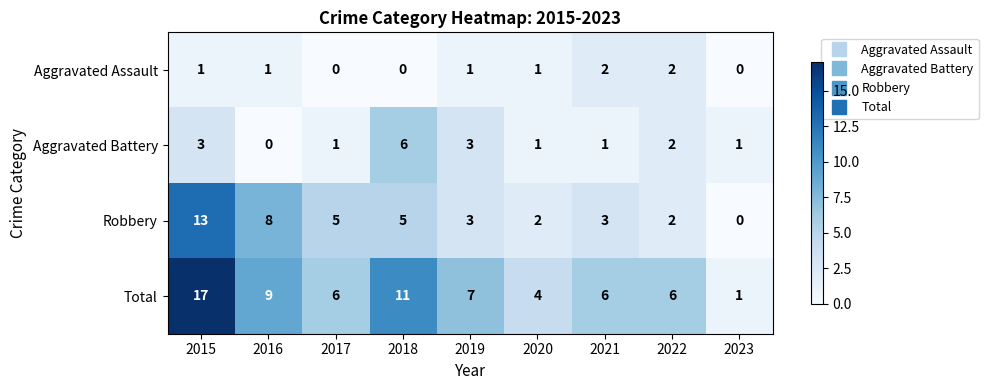

What is the total value across all series at 2018?

22